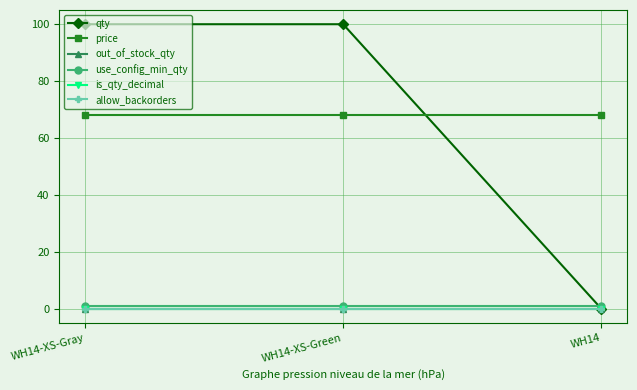

How many lines are shown in the chart?

6